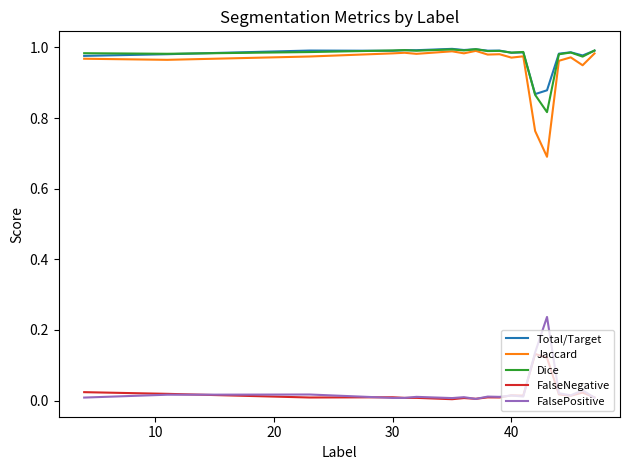

Which series has the widest spread of values?

Jaccard